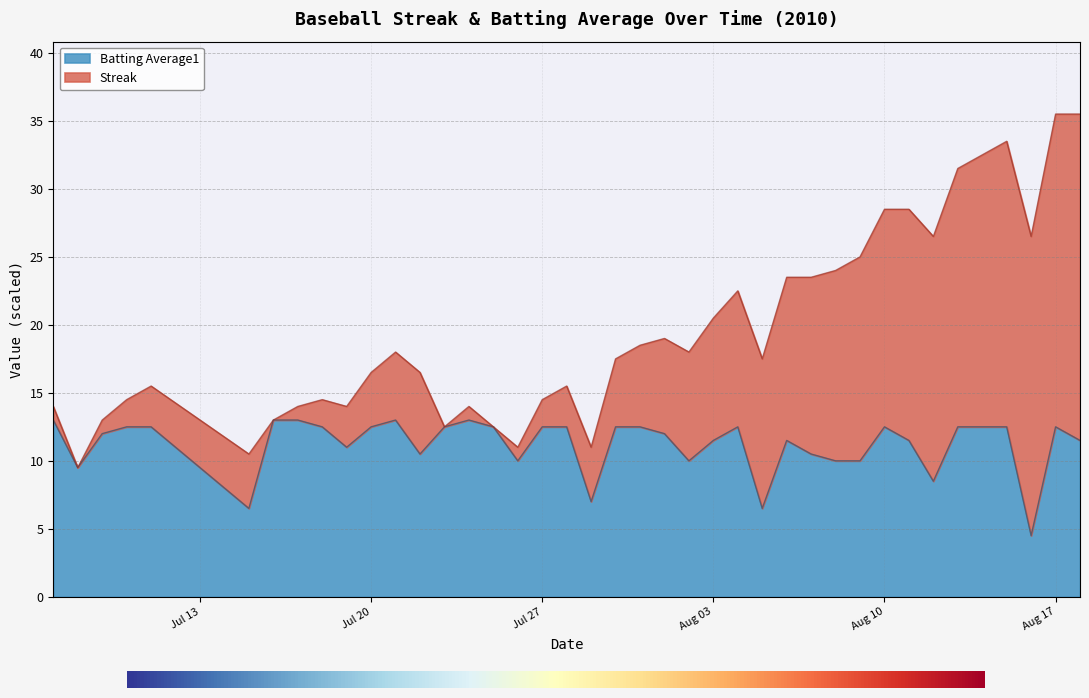

What is the smallest value displayed?

4.5